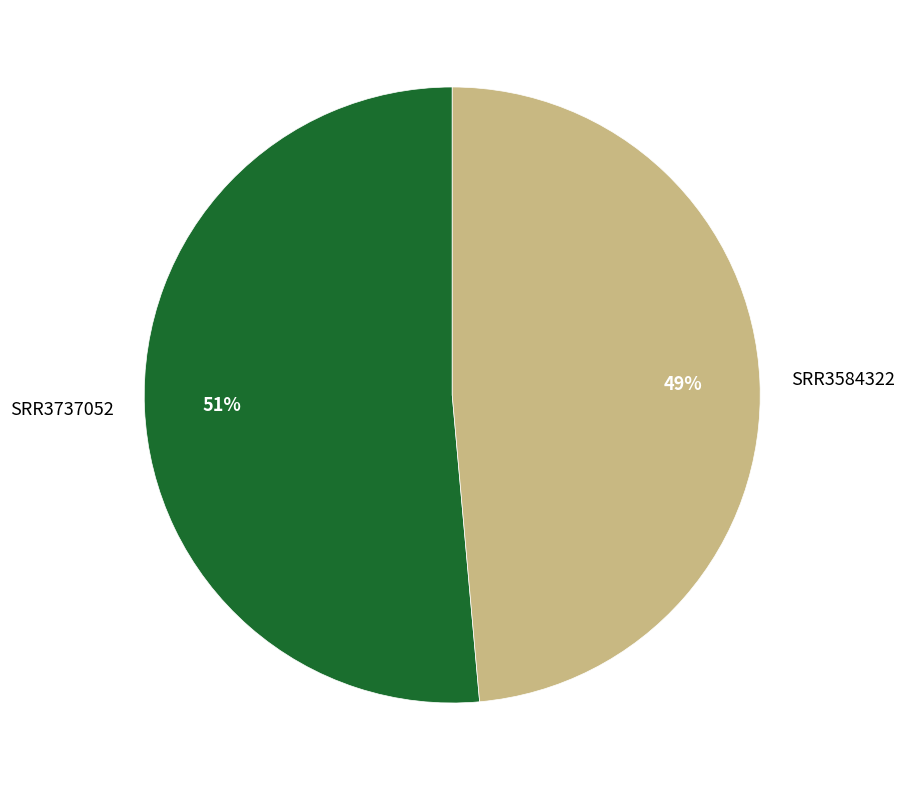

Combined, do SRR3584322 and SRR3737052 account for over 50%?

Yes